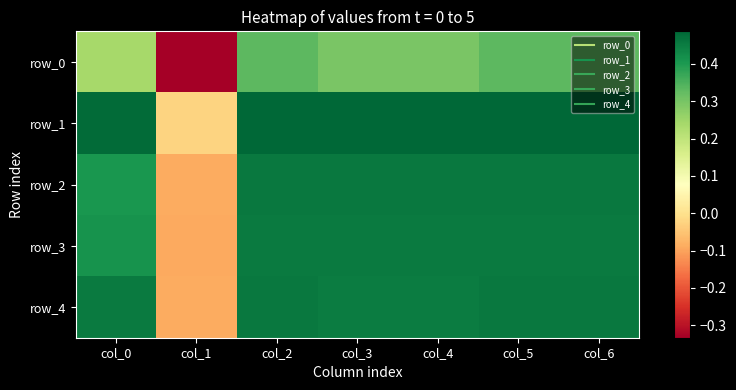

At col_1, list the series in order from smallest to largest.

row_0, row_3, row_4, row_2, row_1